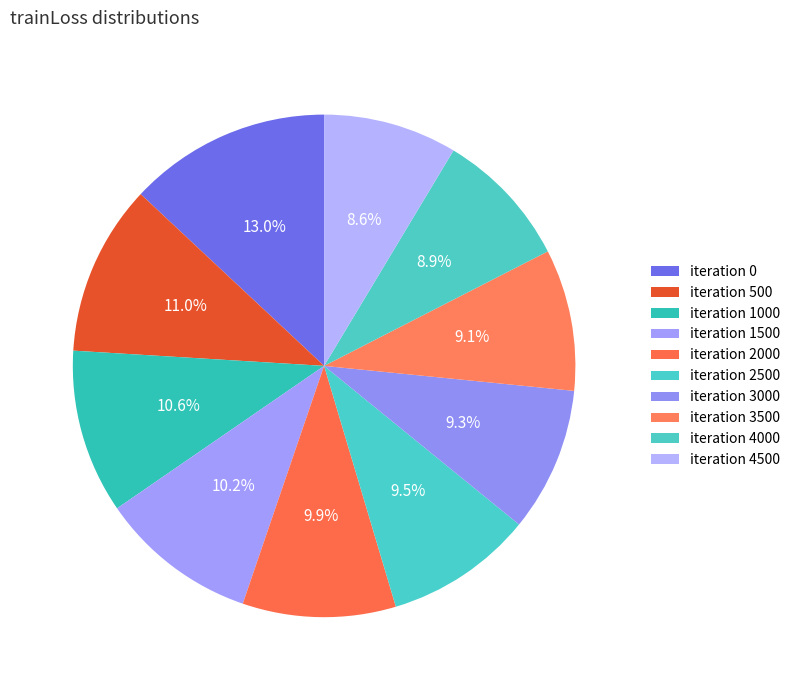

How many segments does this pie chart have?

10